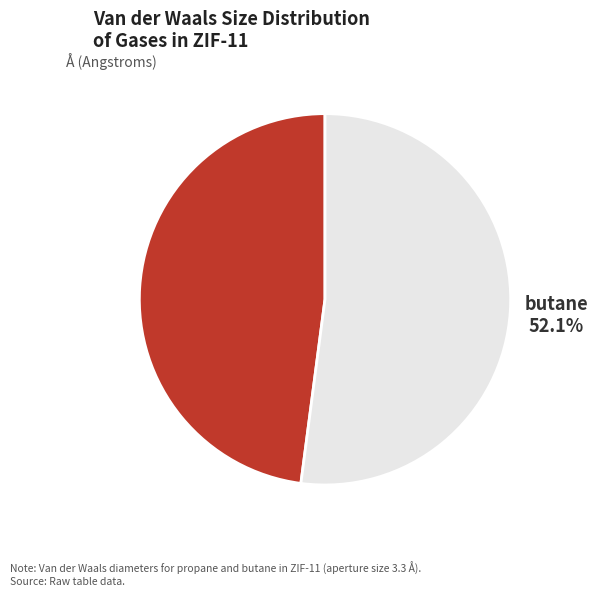

What percentage is the butane slice, to the nearest percent?

52%